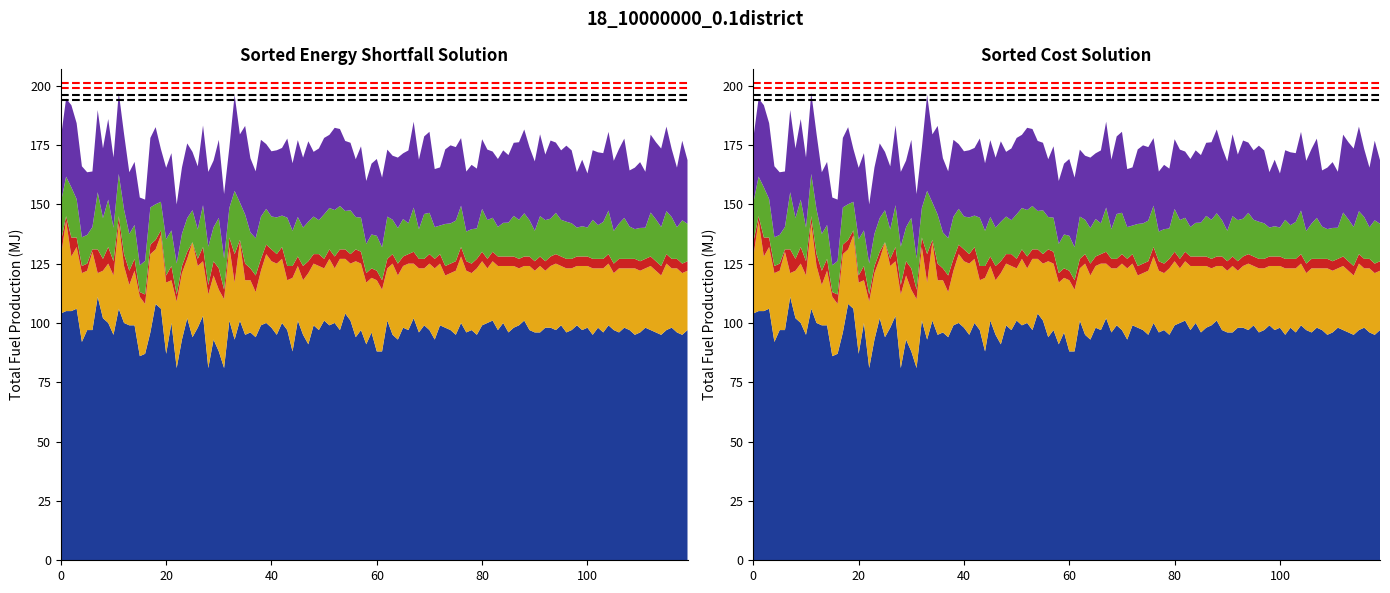

Reading left to right, transcribe all the data shown in this chart.

ref_red_high: 200.9	200.9
ref_red_low: 199.0	199.0
ref_black_high: 196.0	196.0
ref_black_low: 194.1	194.1